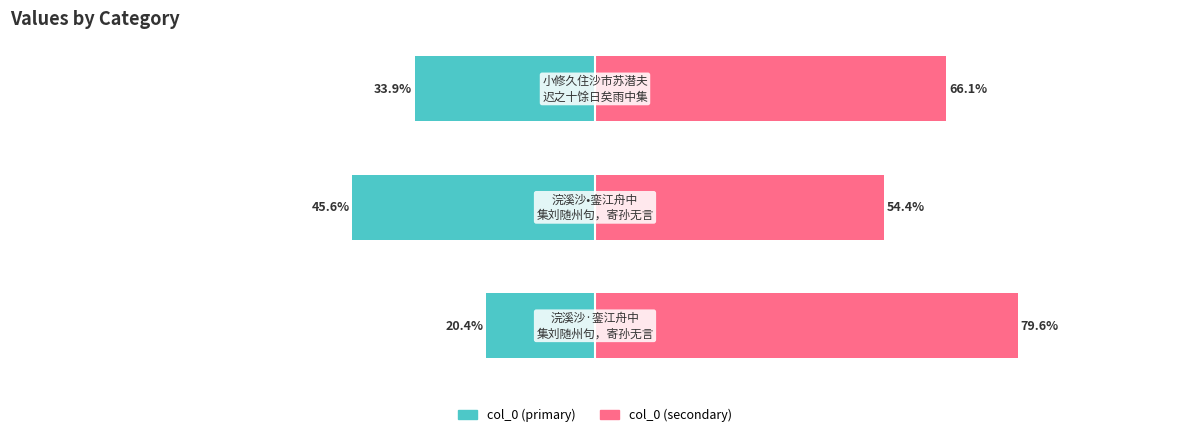

Reading right to left, list all the values displayed in this chart.

col_0 (primary): 2=-33.9	1=-45.6	0=-20.4
col_0 (secondary): 2=66.1	1=54.4	0=79.6